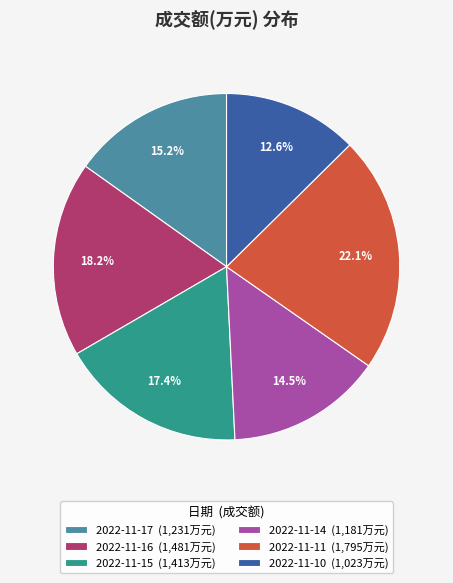

Which slice is the smallest?

2022-11-10